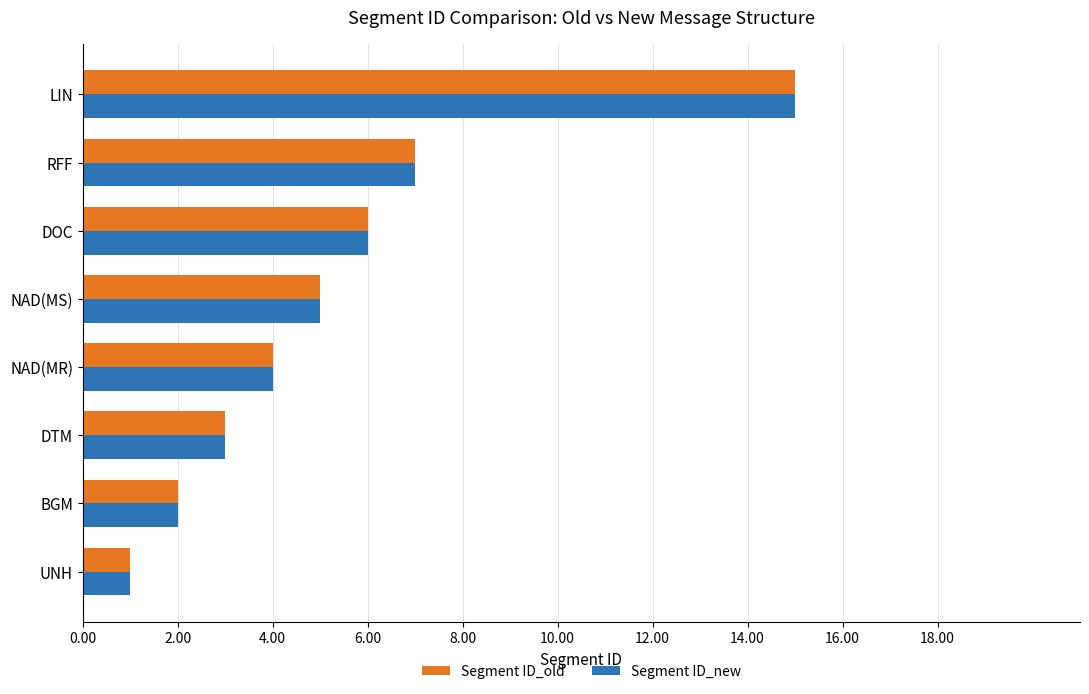

Which label corresponds to the largest value in the chart?

LIN